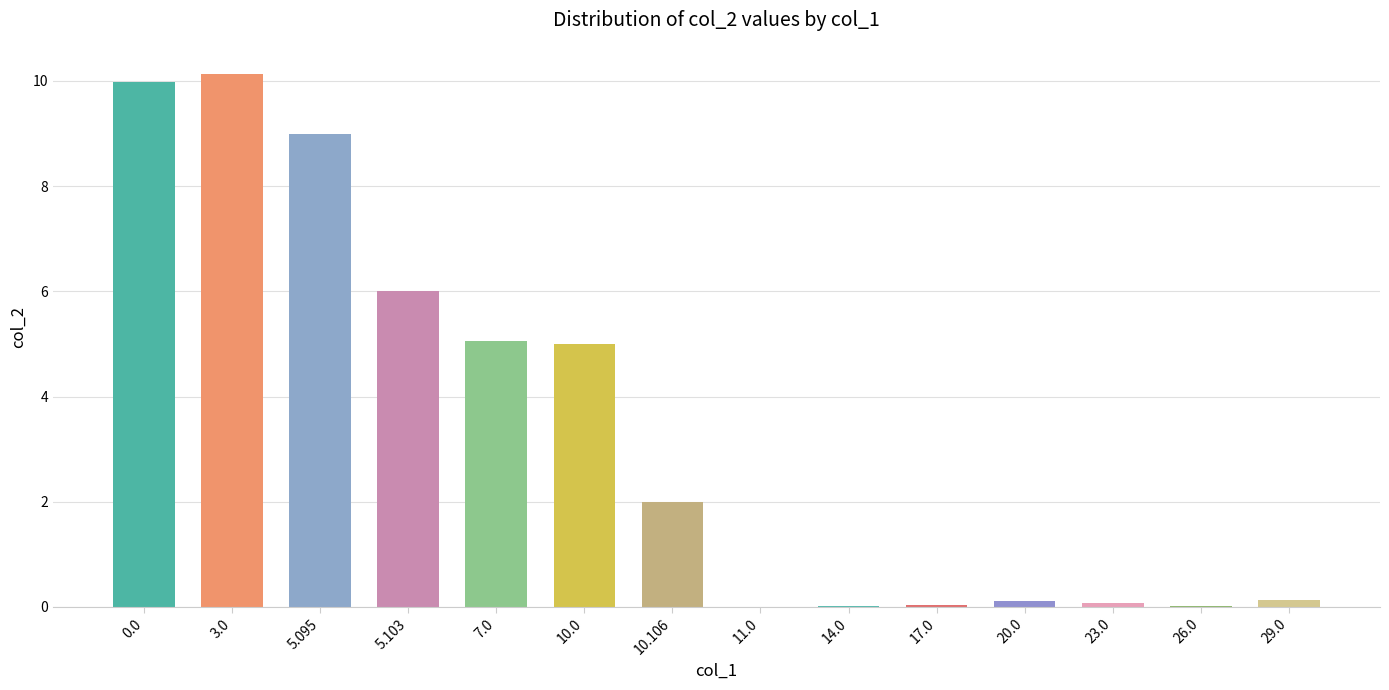

What is the change in value from 5.103 to 29.0?

-5.9